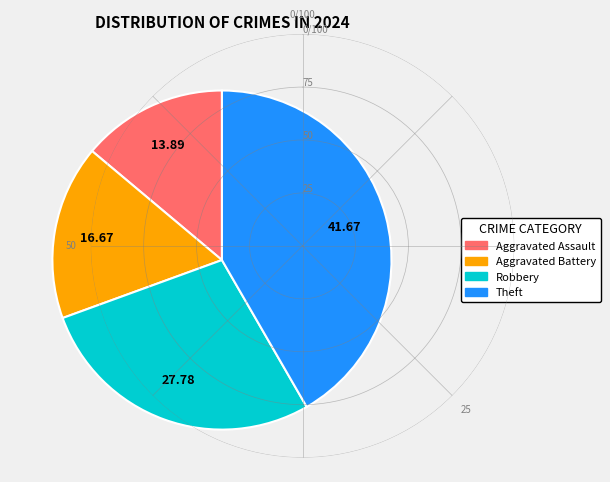

Does any single category account for the majority?

No